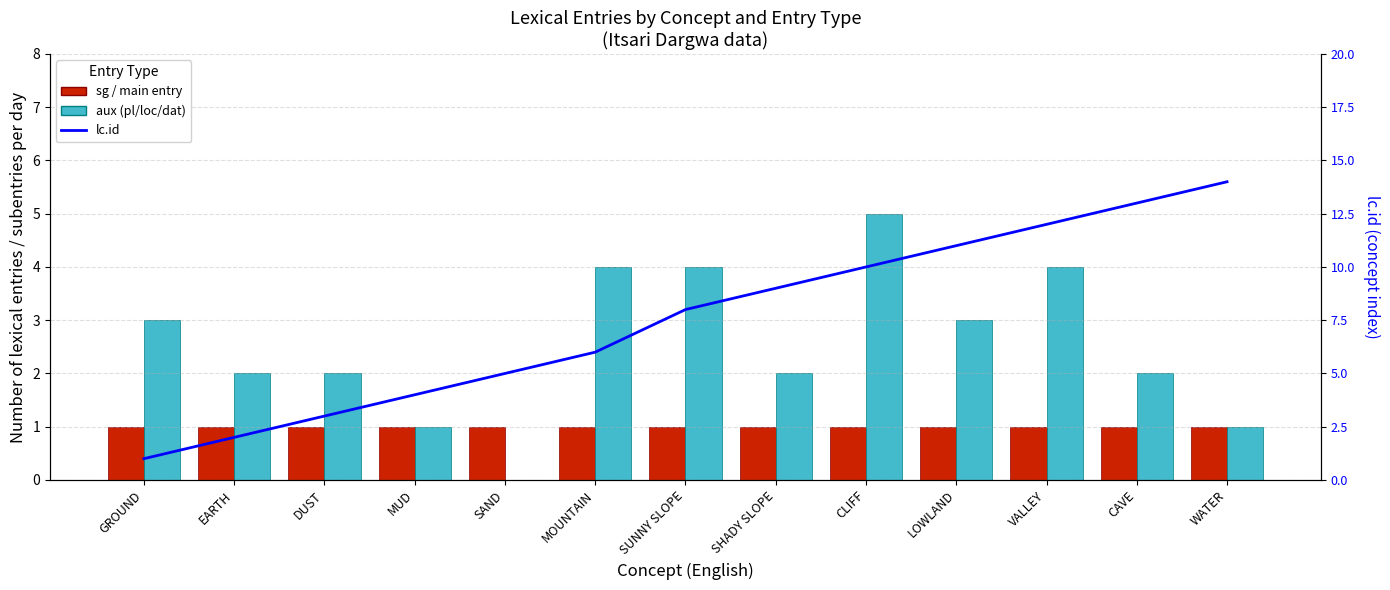

The lc.id (concept index) series shows 6 at MOUNTAIN. True or false?

True